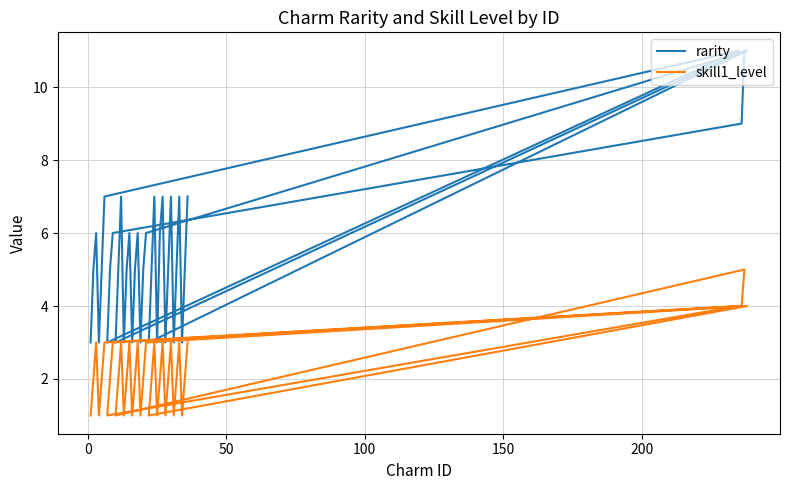

Which series has the widest spread of values?

rarity